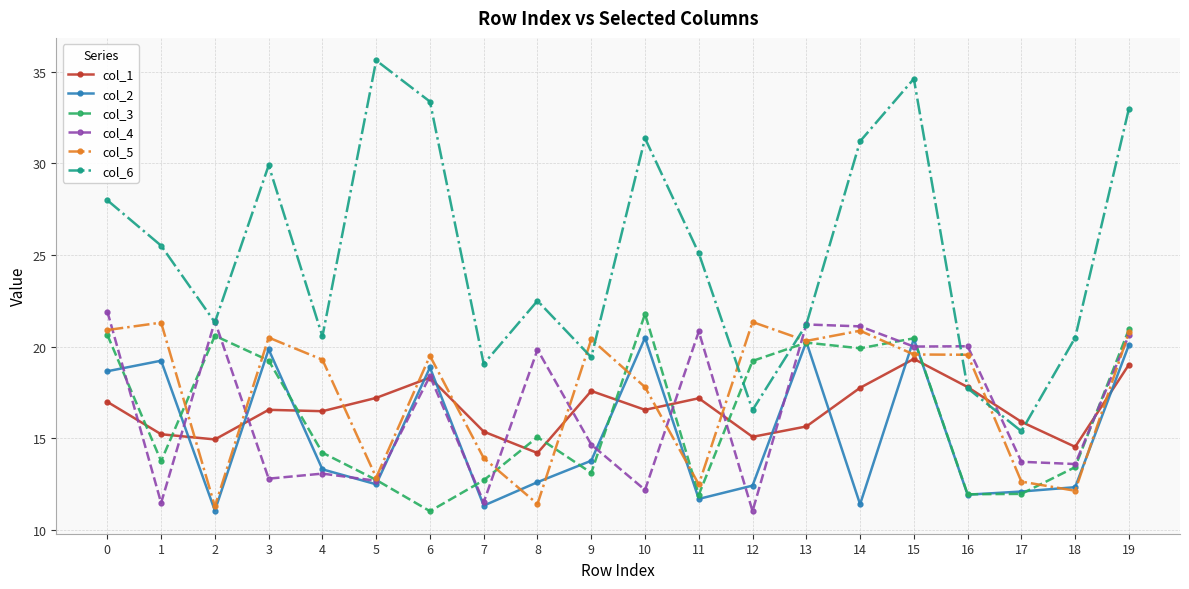

What is the smallest value displayed?

11.0